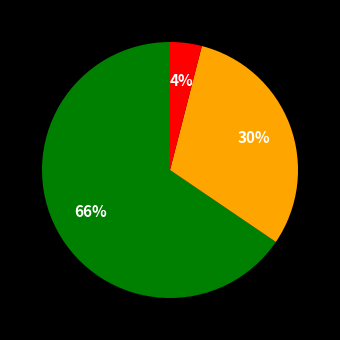

To the nearest percent, what is the average slice percentage?

33%